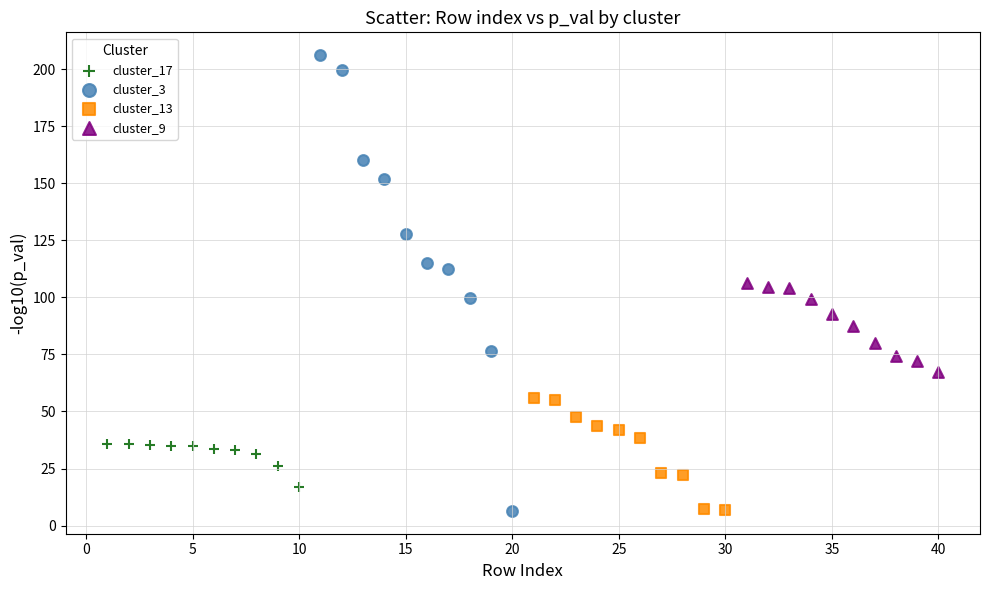

Which series has the largest Y range (max minus min)?

cluster_3